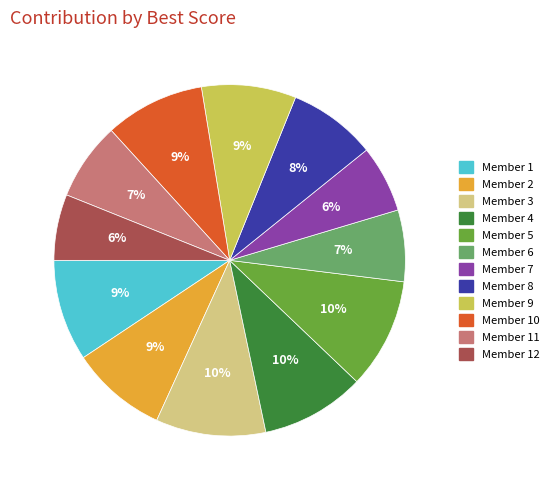

Is there a majority slice in this chart?

No